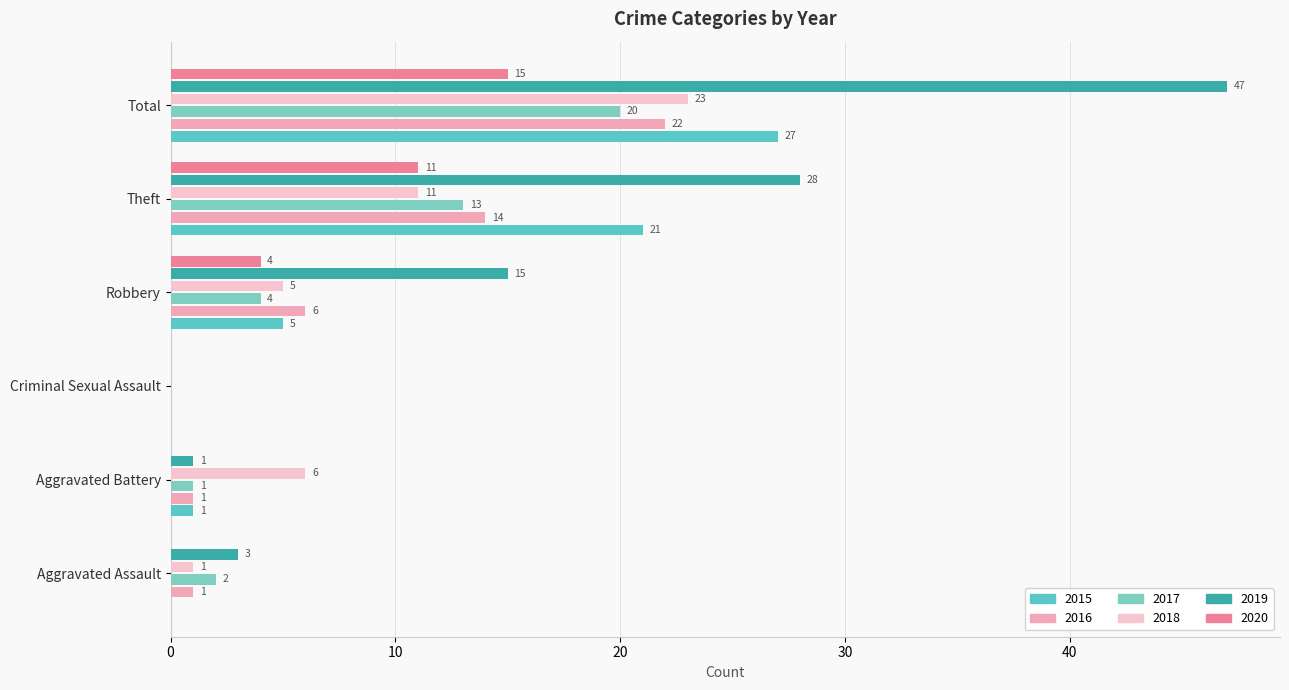

Reading left to right, transcribe all the data shown in this chart.

2015: 0	1	0	5	21	27
2016: 1	1	0	6	14	22
2017: 2	1	0	4	13	20
2018: 1	6	0	5	11	23
2019: 3	1	0	15	28	47
2020: 0	0	0	4	11	15